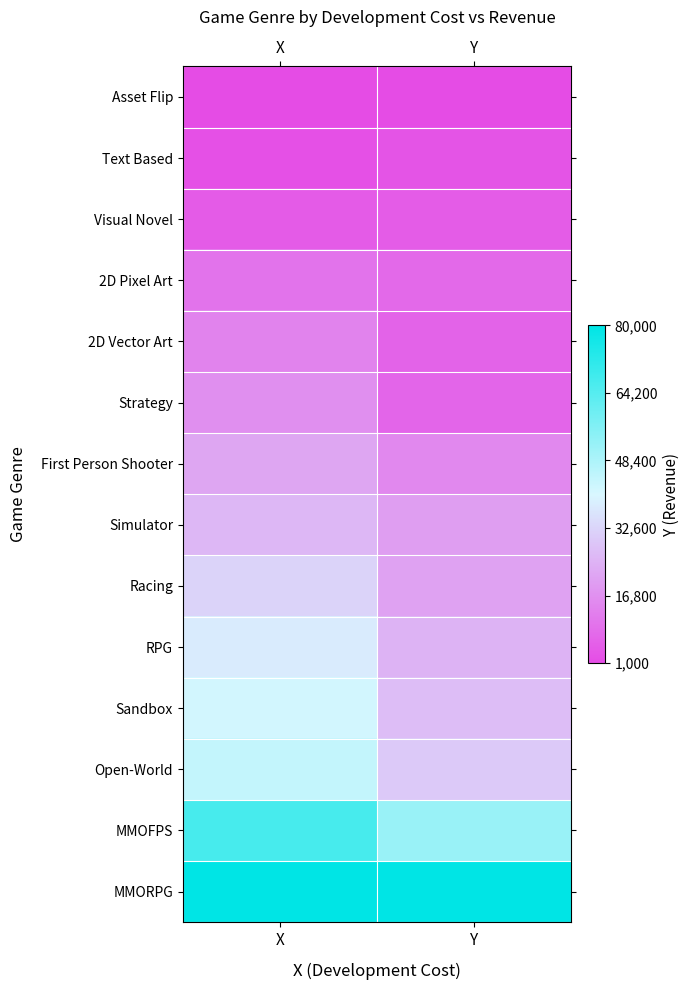

At which category does the chart reach its peak across all series?

X